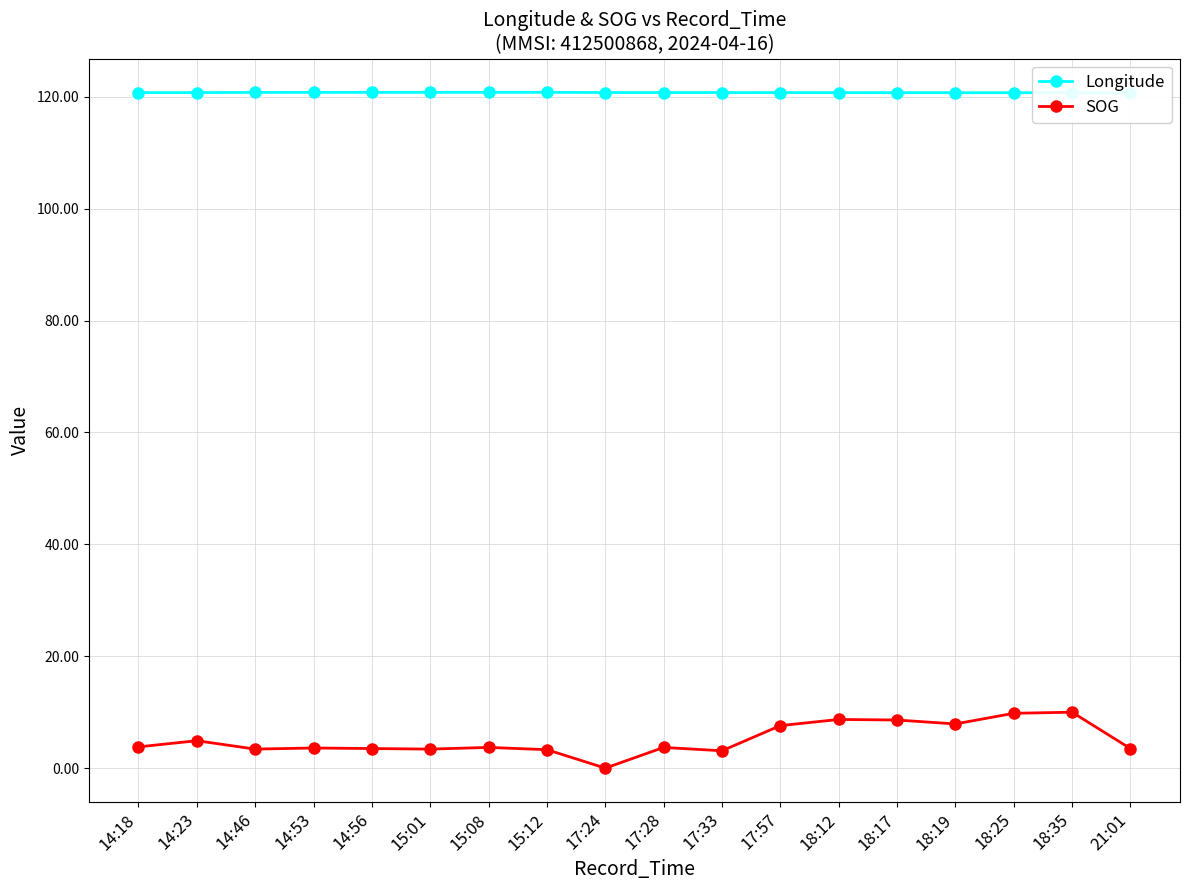

Which series changed the most between 17:24 and 21:01?

SOG